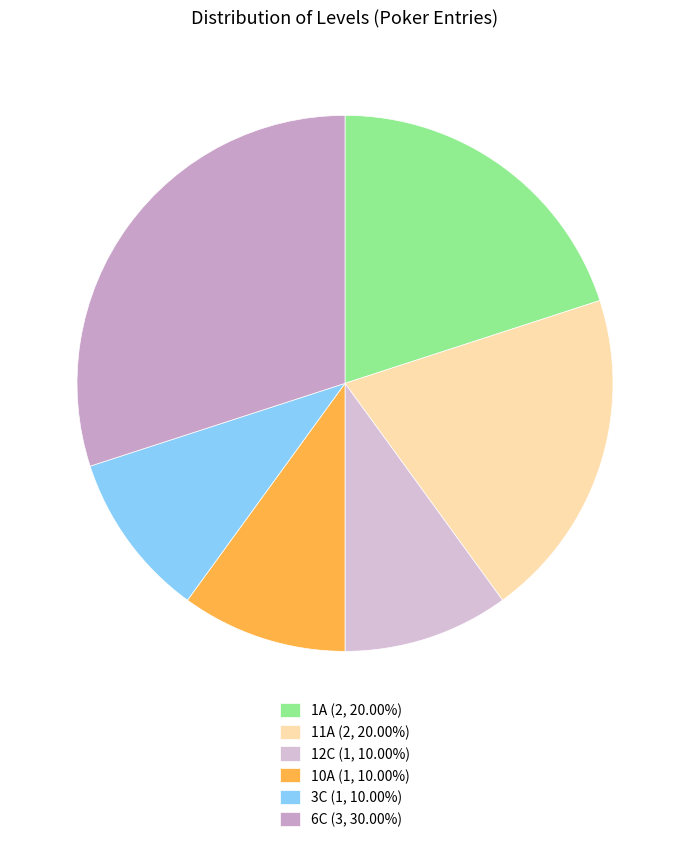

How many segments does this pie chart have?

6